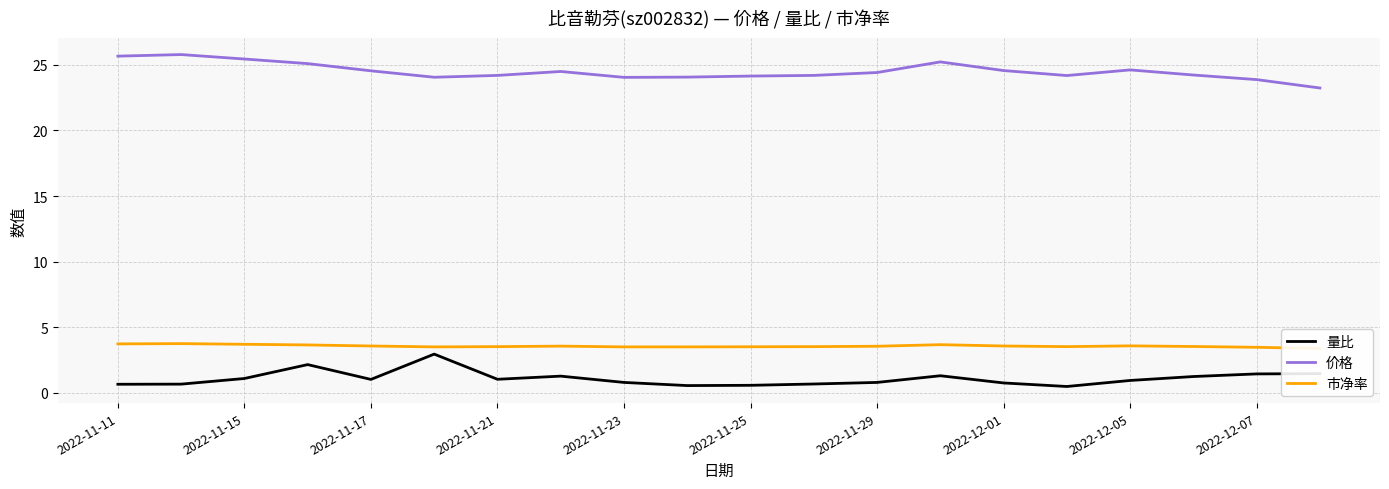

The value of 量比 at 2022-11-23 is 0.8. True or false?

True